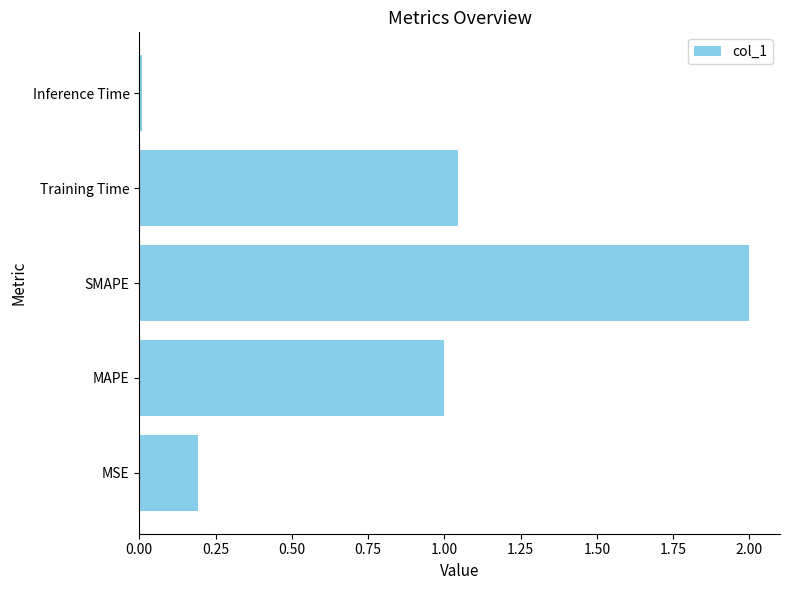

What is the difference between the maximum and minimum values?

2.0